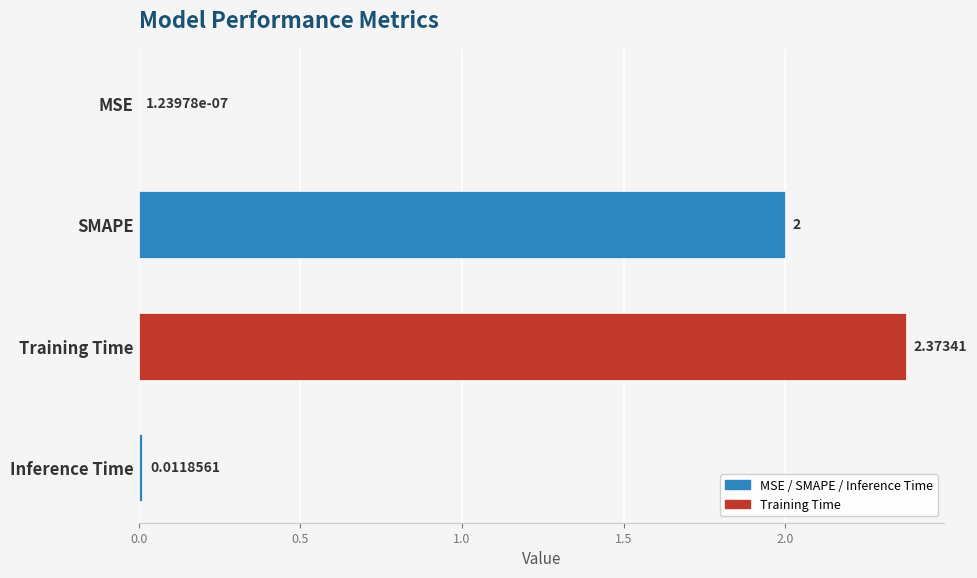

At which label is the value closest to 1?

Inference Time